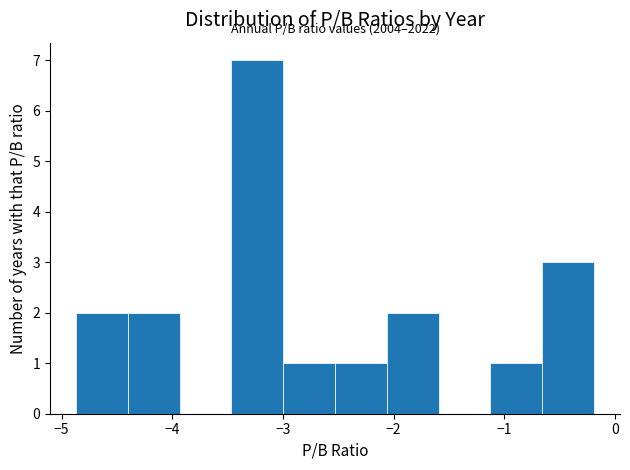

Which range on the x-axis has the tallest bar?

-3.5 to -3.0